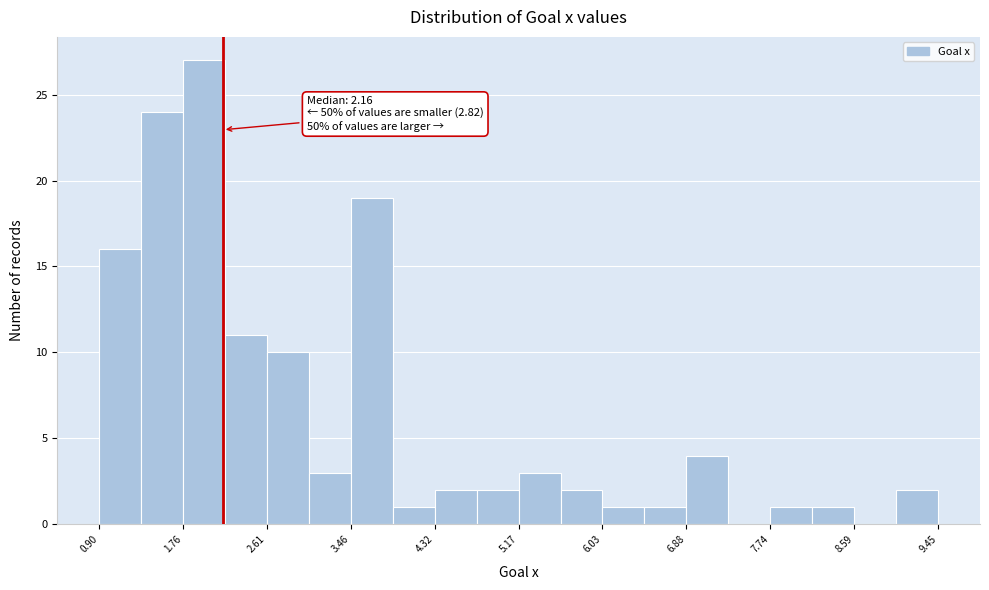

Over which range of the x-axis is the bar tallest?

1.8 to 2.2